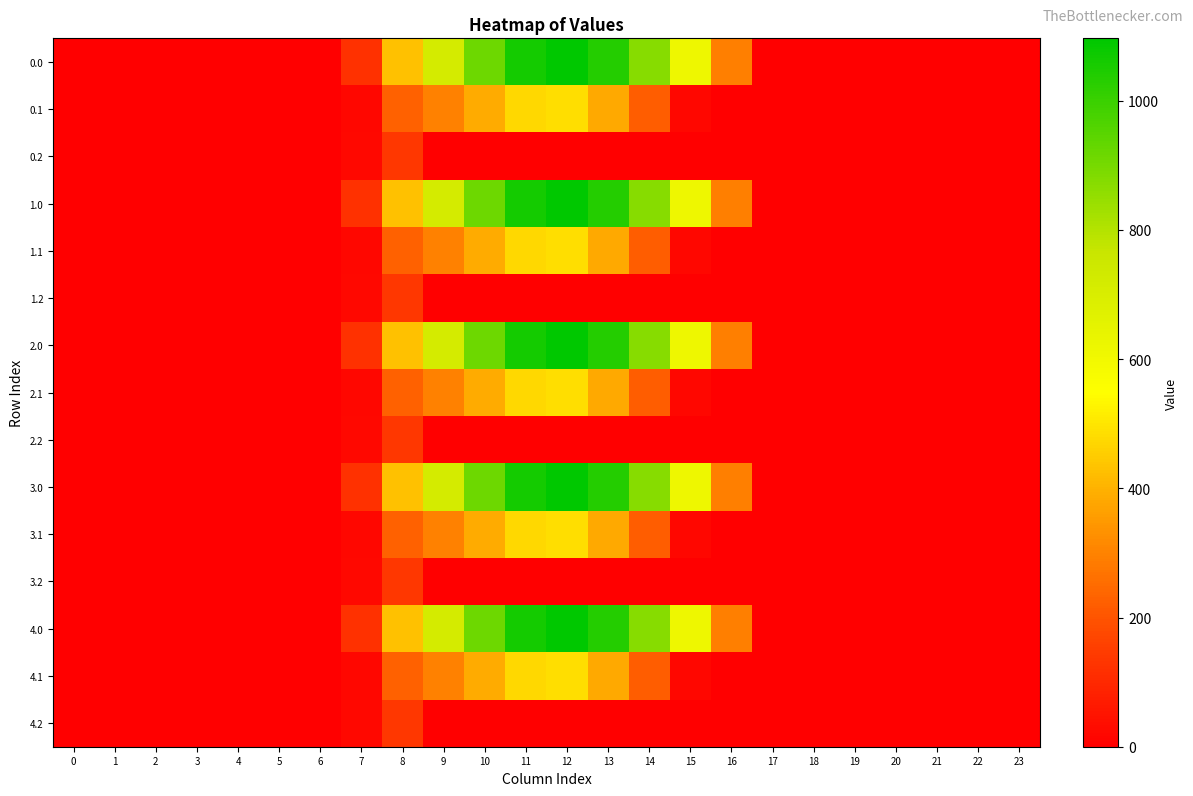

Reading right to left, list all the values displayed in this chart.

0.0: 23=0.0	22=0.0	21=0.0	20=0.0	19=0.0	18=0.0	17=0.0	16=294.5	15=615.9	14=870.6	13=1032.9	12=1096.7	11=1060.3	10=916.2	9=716.9	8=430.3	7=120.6	6=0.0	5=0.0	4=0.0	3=0.0	2=0.0	1=0.0	0=0.0
0.1: 23=0.0	22=0.0	21=0.0	20=0.0	19=0.0	18=0.0	17=0.0	16=0.0	15=17.3	14=219.2	13=382.7	12=485.4	11=471.7	10=388.1	9=295.9	8=227.5	7=17.7	6=0.0	5=0.0	4=0.0	3=0.0	2=0.0	1=0.0	0=0.0
0.2: 23=0.0	22=0.0	21=0.0	20=0.0	19=0.0	18=0.0	17=0.0	16=0.0	15=0.0	14=0.0	13=0.0	12=0.0	11=0.0	10=0.0	9=0.0	8=134.2	7=22.3	6=0.0	5=0.0	4=0.0	3=0.0	2=0.0	1=0.0	0=0.0
1.0: 23=0.0	22=0.0	21=0.0	20=0.0	19=0.0	18=0.0	17=0.0	16=294.5	15=615.9	14=870.6	13=1032.9	12=1096.7	11=1060.3	10=916.2	9=716.9	8=430.3	7=120.6	6=0.0	5=0.0	4=0.0	3=0.0	2=0.0	1=0.0	0=0.0
1.1: 23=0.0	22=0.0	21=0.0	20=0.0	19=0.0	18=0.0	17=0.0	16=0.0	15=17.3	14=219.2	13=382.7	12=485.4	11=471.7	10=388.1	9=295.9	8=227.5	7=17.7	6=0.0	5=0.0	4=0.0	3=0.0	2=0.0	1=0.0	0=0.0
1.2: 23=0.0	22=0.0	21=0.0	20=0.0	19=0.0	18=0.0	17=0.0	16=0.0	15=0.0	14=0.0	13=0.0	12=0.0	11=0.0	10=0.0	9=0.0	8=134.2	7=22.3	6=0.0	5=0.0	4=0.0	3=0.0	2=0.0	1=0.0	0=0.0
2.0: 23=0.0	22=0.0	21=0.0	20=0.0	19=0.0	18=0.0	17=0.0	16=294.5	15=615.9	14=870.6	13=1032.9	12=1096.7	11=1060.3	10=916.2	9=716.9	8=430.3	7=120.6	6=0.0	5=0.0	4=0.0	3=0.0	2=0.0	1=0.0	0=0.0
2.1: 23=0.0	22=0.0	21=0.0	20=0.0	19=0.0	18=0.0	17=0.0	16=0.0	15=17.3	14=219.2	13=382.7	12=485.4	11=471.7	10=388.1	9=295.9	8=227.5	7=17.7	6=0.0	5=0.0	4=0.0	3=0.0	2=0.0	1=0.0	0=0.0
2.2: 23=0.0	22=0.0	21=0.0	20=0.0	19=0.0	18=0.0	17=0.0	16=0.0	15=0.0	14=0.0	13=0.0	12=0.0	11=0.0	10=0.0	9=0.0	8=134.2	7=22.3	6=0.0	5=0.0	4=0.0	3=0.0	2=0.0	1=0.0	0=0.0
3.0: 23=0.0	22=0.0	21=0.0	20=0.0	19=0.0	18=0.0	17=0.0	16=294.5	15=615.9	14=870.6	13=1032.9	12=1096.7	11=1060.3	10=916.2	9=716.9	8=430.3	7=120.6	6=0.0	5=0.0	4=0.0	3=0.0	2=0.0	1=0.0	0=0.0
3.1: 23=0.0	22=0.0	21=0.0	20=0.0	19=0.0	18=0.0	17=0.0	16=0.0	15=17.3	14=219.2	13=382.7	12=485.4	11=471.7	10=388.1	9=295.9	8=227.5	7=17.7	6=0.0	5=0.0	4=0.0	3=0.0	2=0.0	1=0.0	0=0.0
3.2: 23=0.0	22=0.0	21=0.0	20=0.0	19=0.0	18=0.0	17=0.0	16=0.0	15=0.0	14=0.0	13=0.0	12=0.0	11=0.0	10=0.0	9=0.0	8=134.2	7=22.3	6=0.0	5=0.0	4=0.0	3=0.0	2=0.0	1=0.0	0=0.0
4.0: 23=0.0	22=0.0	21=0.0	20=0.0	19=0.0	18=0.0	17=0.0	16=294.5	15=615.9	14=870.6	13=1032.9	12=1096.7	11=1060.3	10=916.2	9=716.9	8=430.3	7=120.6	6=0.0	5=0.0	4=0.0	3=0.0	2=0.0	1=0.0	0=0.0
4.1: 23=0.0	22=0.0	21=0.0	20=0.0	19=0.0	18=0.0	17=0.0	16=0.0	15=17.3	14=219.2	13=382.7	12=485.4	11=471.7	10=388.1	9=295.9	8=227.5	7=17.7	6=0.0	5=0.0	4=0.0	3=0.0	2=0.0	1=0.0	0=0.0
4.2: 23=0.0	22=0.0	21=0.0	20=0.0	19=0.0	18=0.0	17=0.0	16=0.0	15=0.0	14=0.0	13=0.0	12=0.0	11=0.0	10=0.0	9=0.0	8=134.2	7=22.3	6=0.0	5=0.0	4=0.0	3=0.0	2=0.0	1=0.0	0=0.0